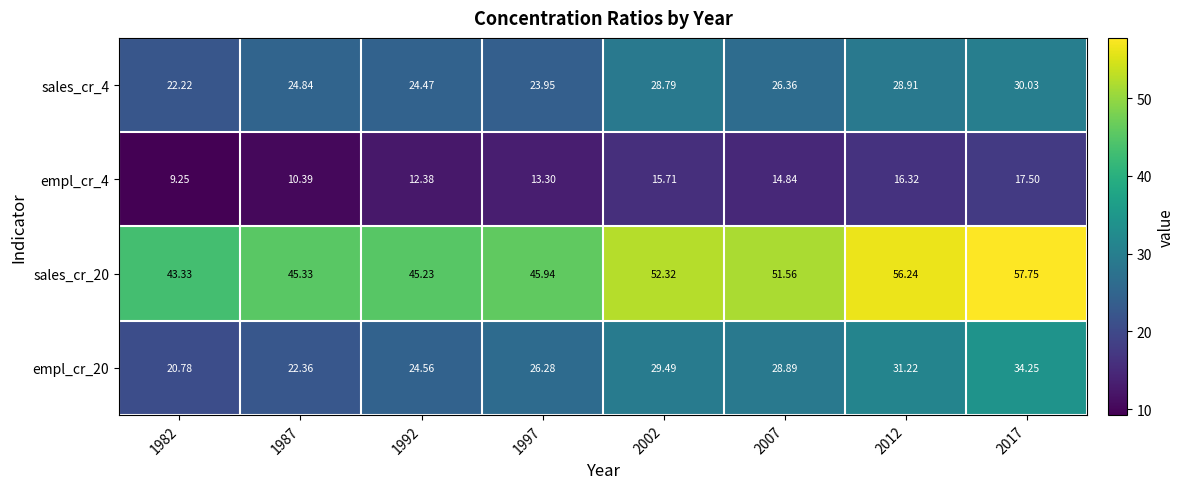

Count the number of categories in the chart.

8